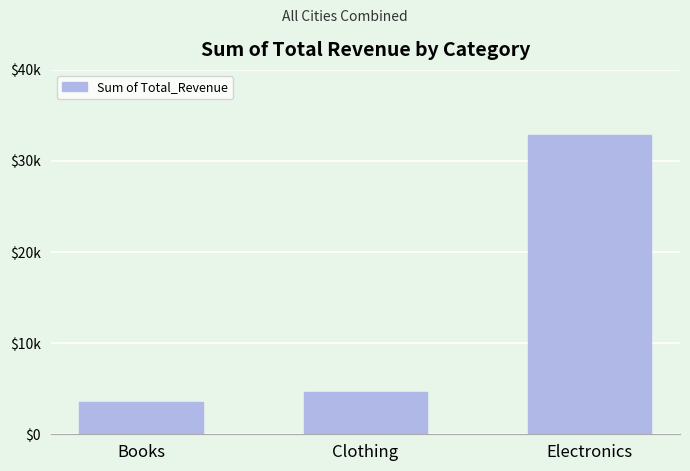

Does the chart contain any negative values?

No